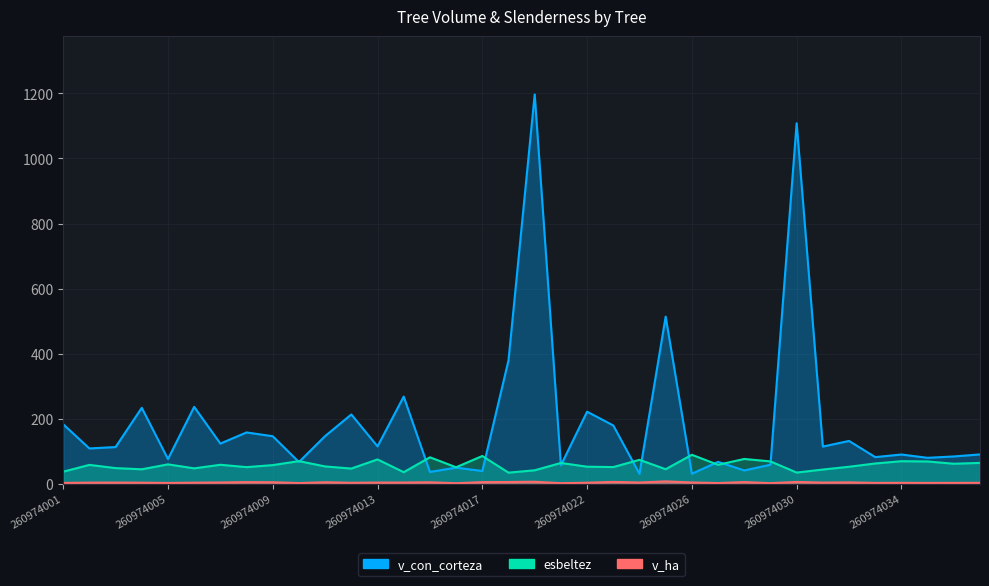

True or false: esbeltez has a value of 19.9 at 260974022.

False